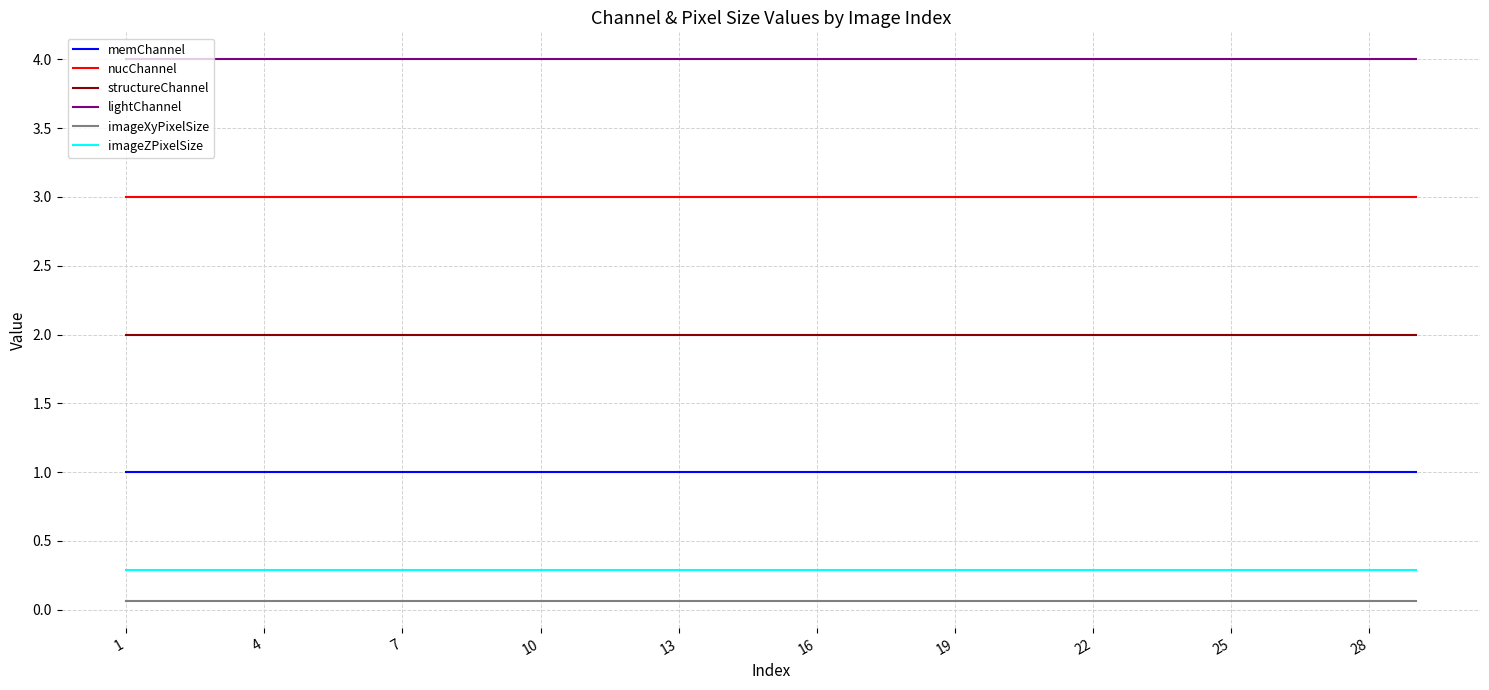

Rank the series by their maximum value, from lowest to highest.

imageXyPixelSize, imageZPixelSize, memChannel, structureChannel, nucChannel, lightChannel